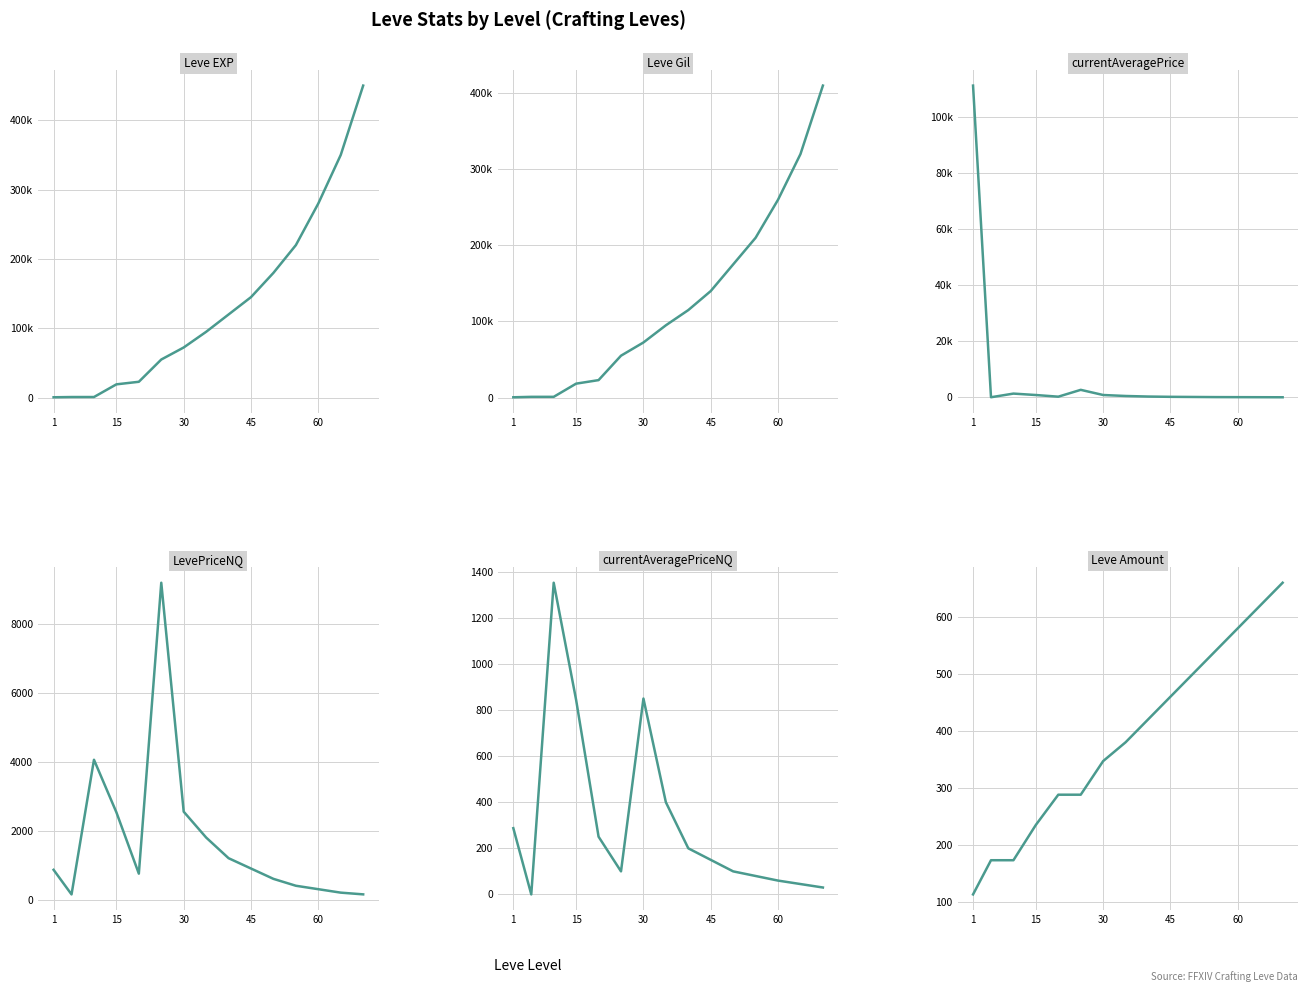

What is the maximum value shown in the chart?

450000.0